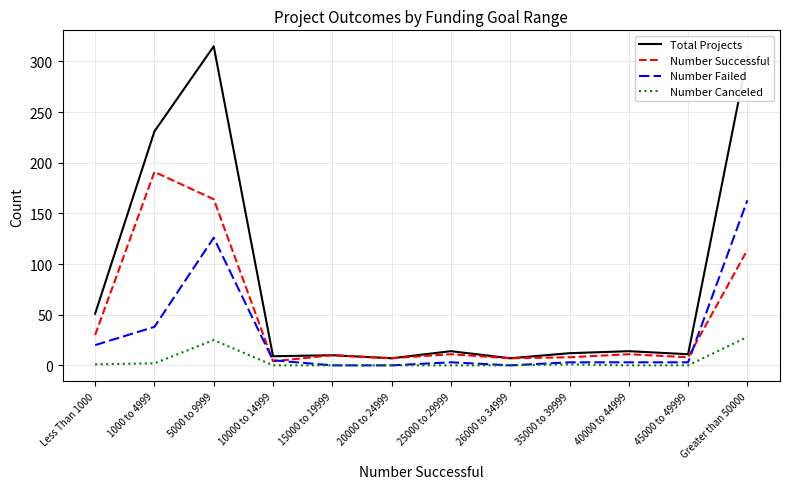

What is the minimum value for Number Successful?

4